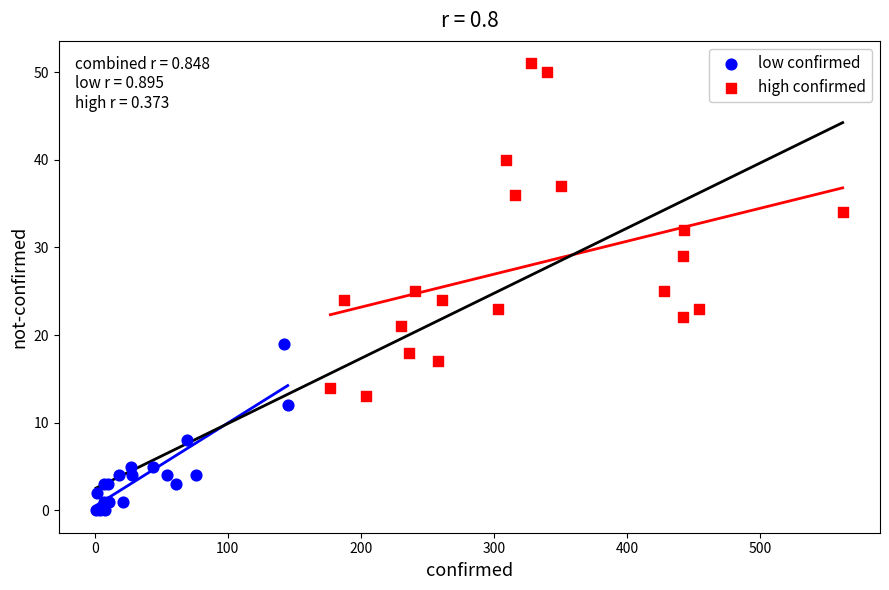

Which series has the largest Y range (max minus min)?

high confirmed